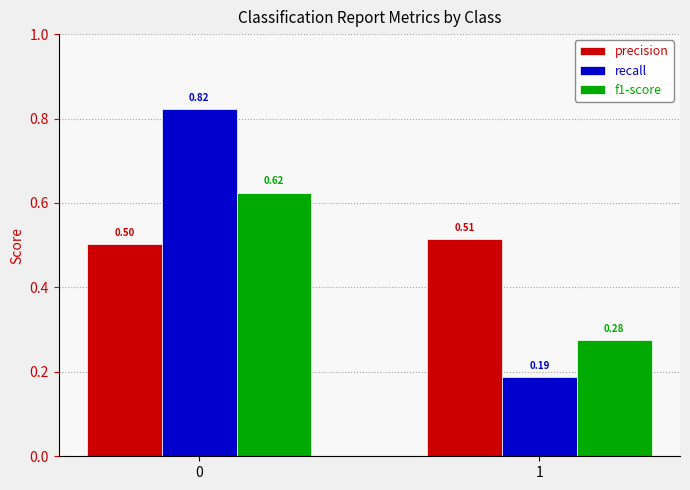

What is the total value across all series at 0?

1.9